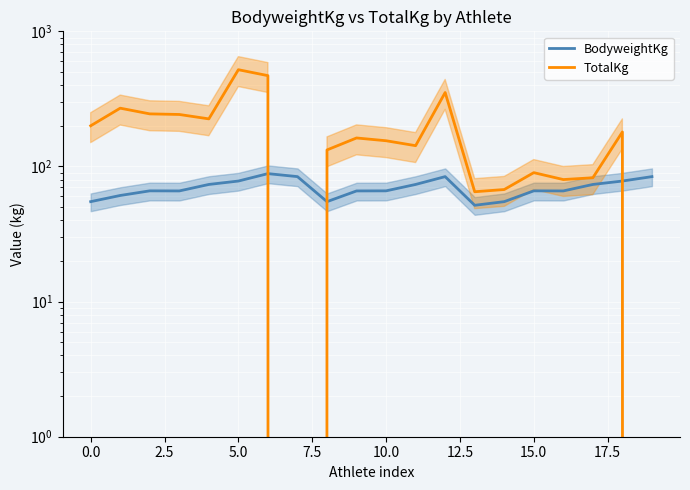

At 14, list the series in order from largest to smallest.

TotalKg, BodyweightKg